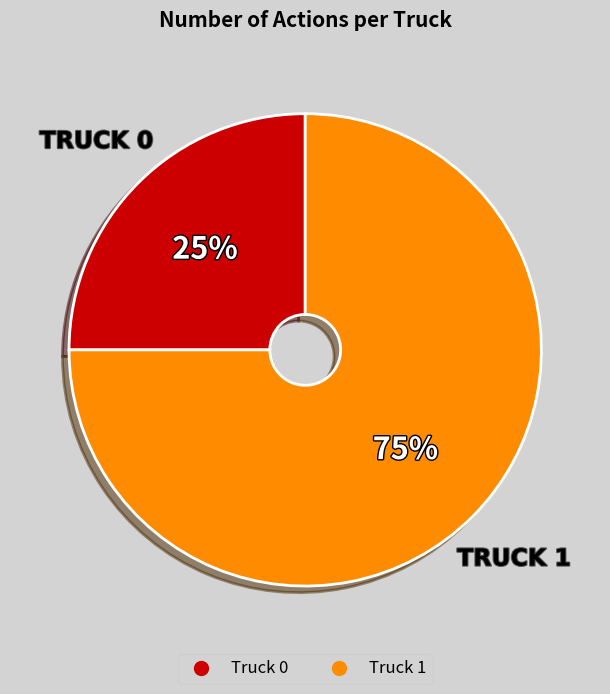

Does any single category account for the majority?

Yes